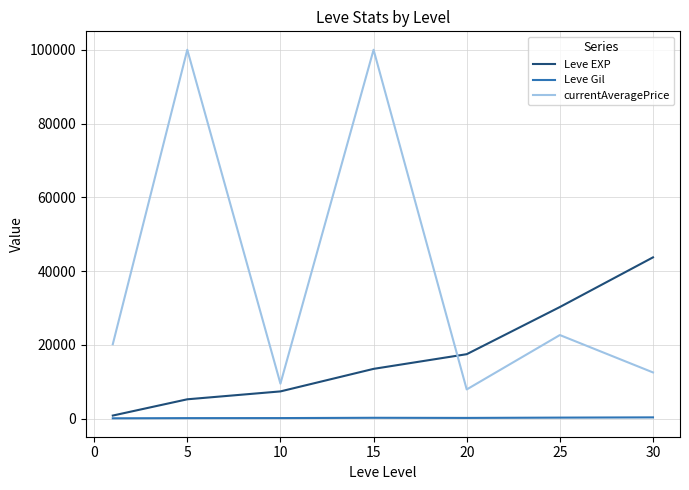

True or false: Leve Gil and currentAveragePrice cross at least once.

False